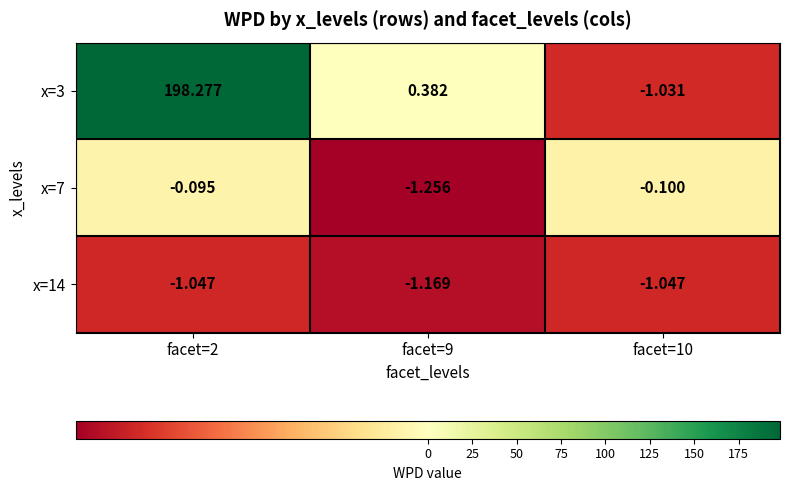

List the series in order of their peak value, highest first.

x=3, x=7, x=14